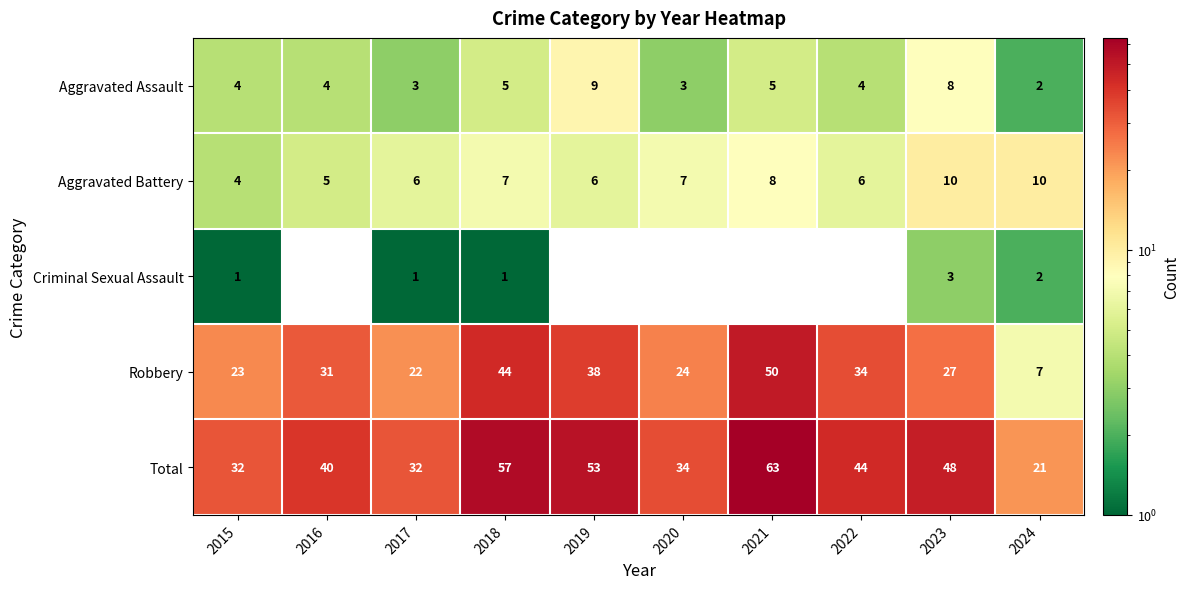

The value of Aggravated Battery at 2019 is 6. True or false?

True